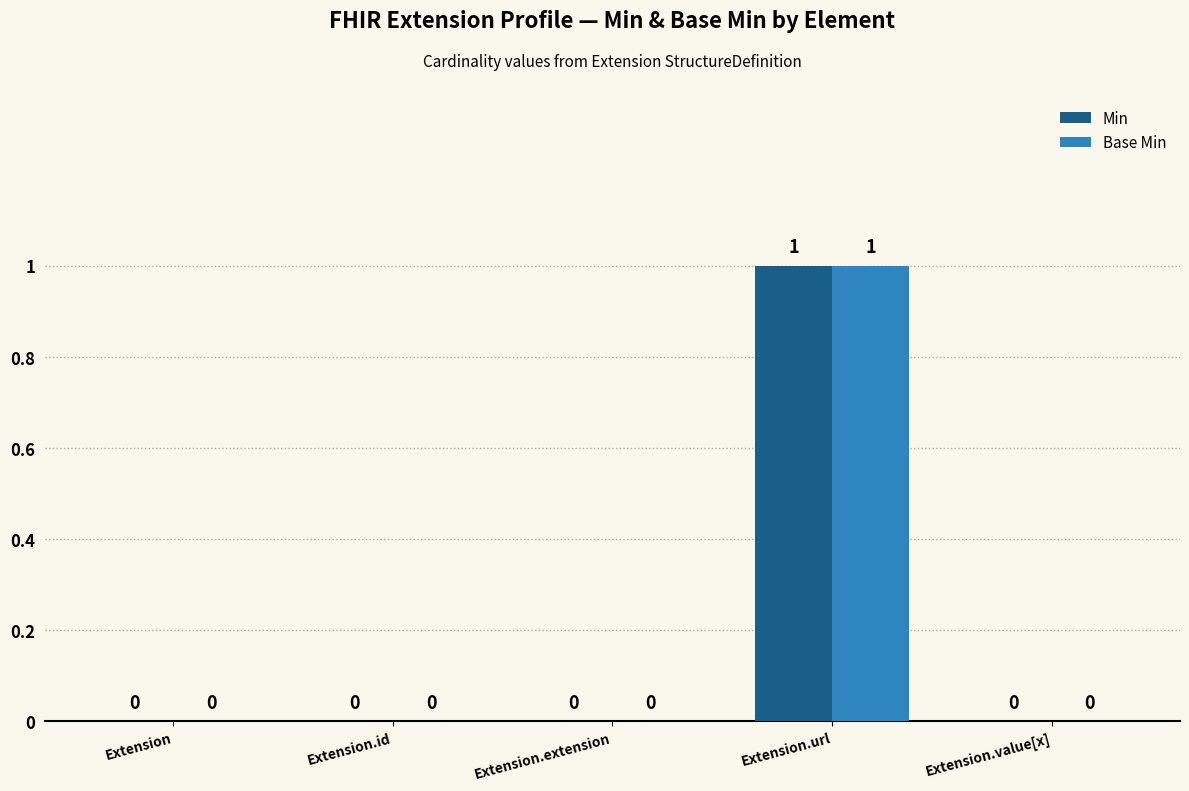

At which category is the sum across all series the highest?

Extension.url